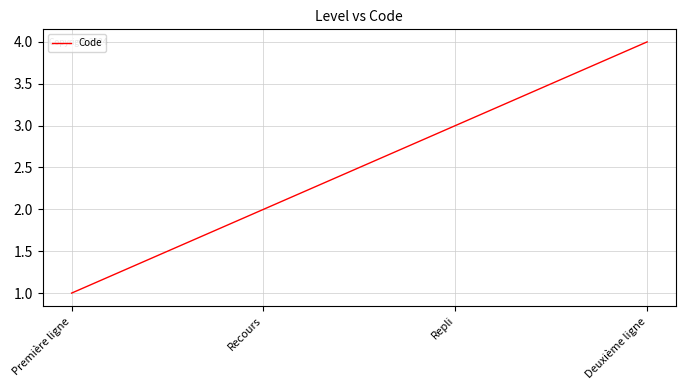

Approximately how many times larger is the value at Deuxième ligne compared to Première ligne?

4.0